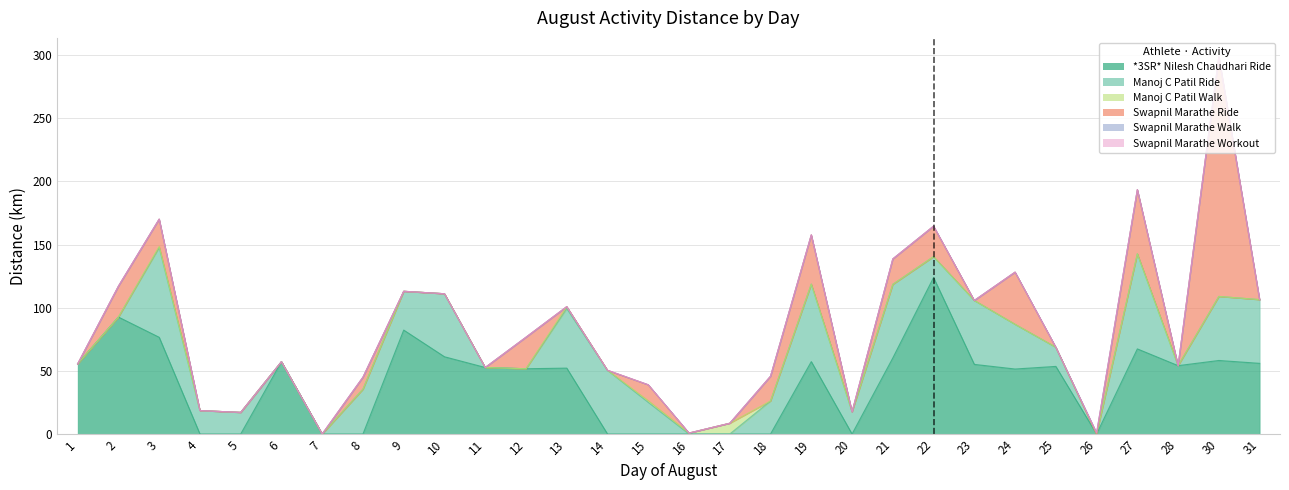

What is the spread (max minus min) of values at 27?

75.3